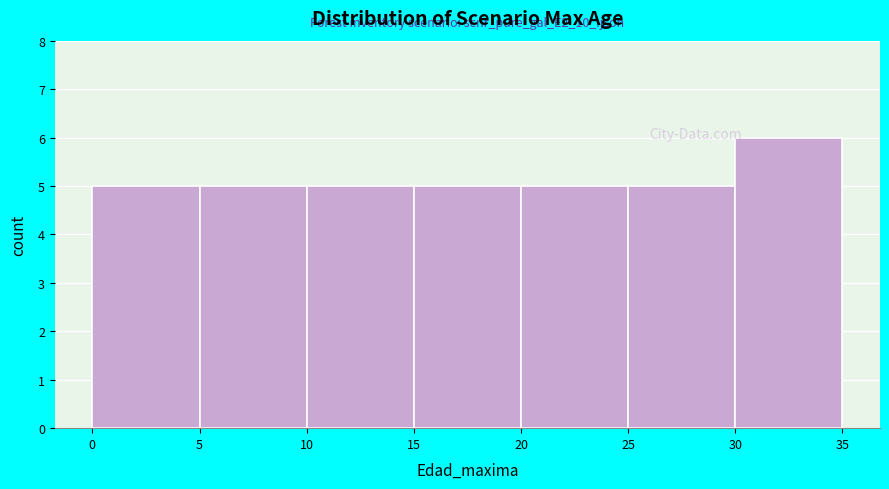

Which range on the x-axis has the tallest bar?

30 to 35